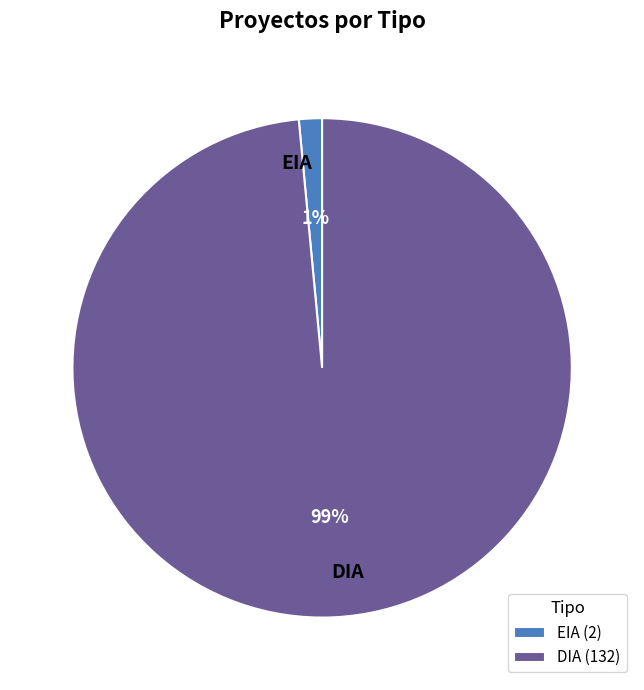

Which slice is the largest?

DIA